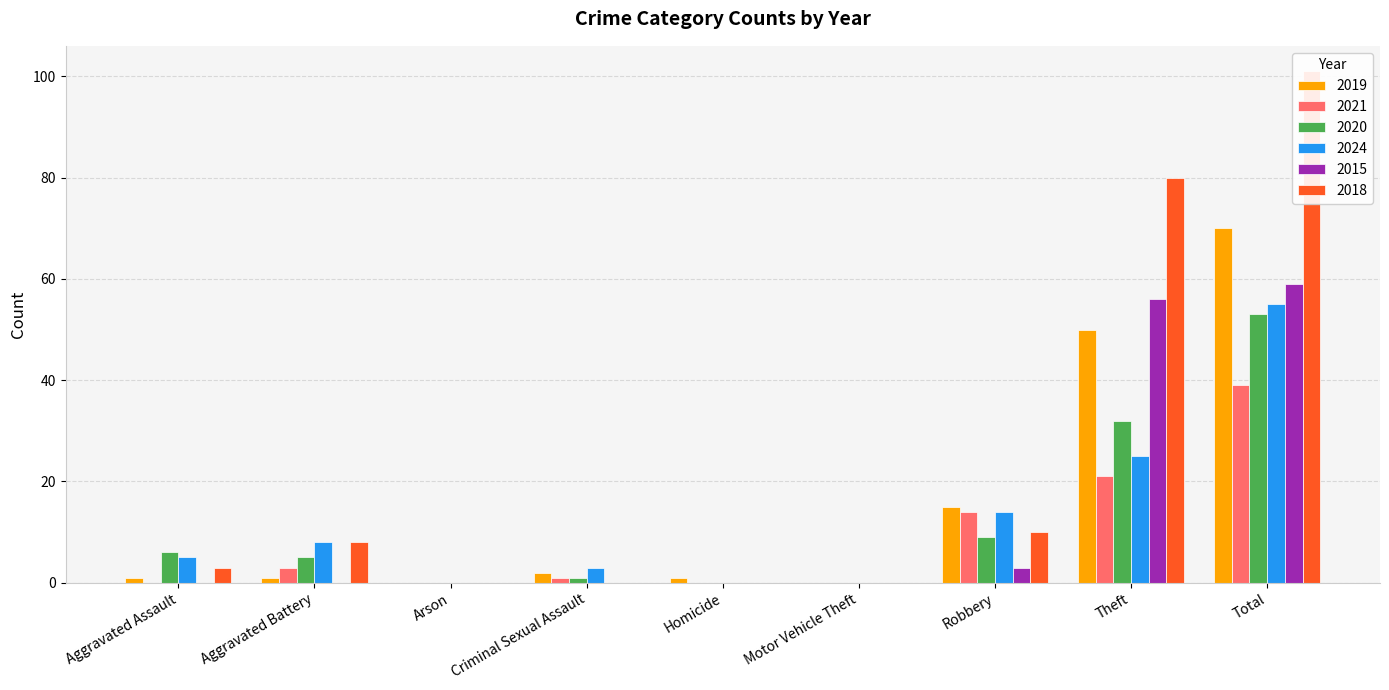

What is the total value across all series at Aggravated Battery?

25